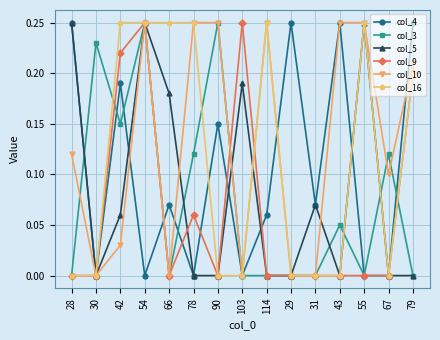

At how many categories does at least one series exceed 0?

15